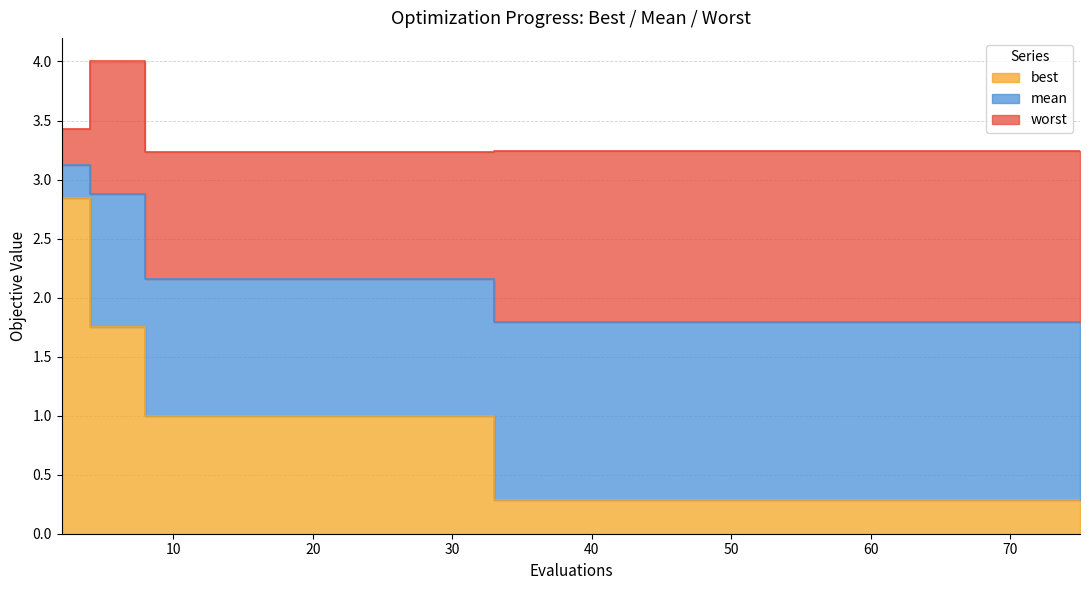

Rank the series by their average value, from highest to lowest.

worst, mean, best